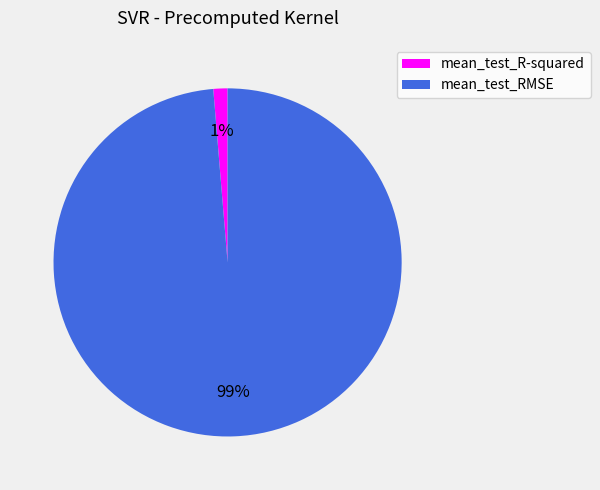

Count the number of slices in the pie.

2